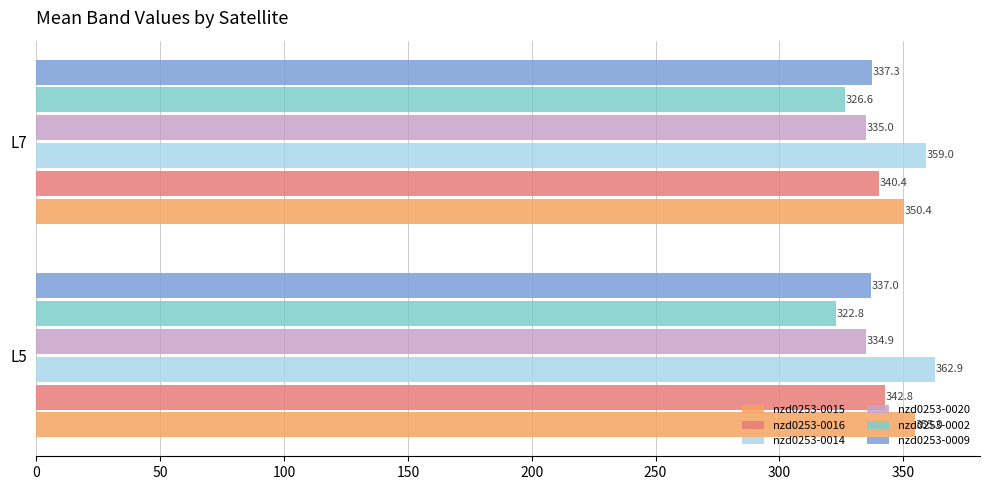

How many categories are shown in the chart?

2